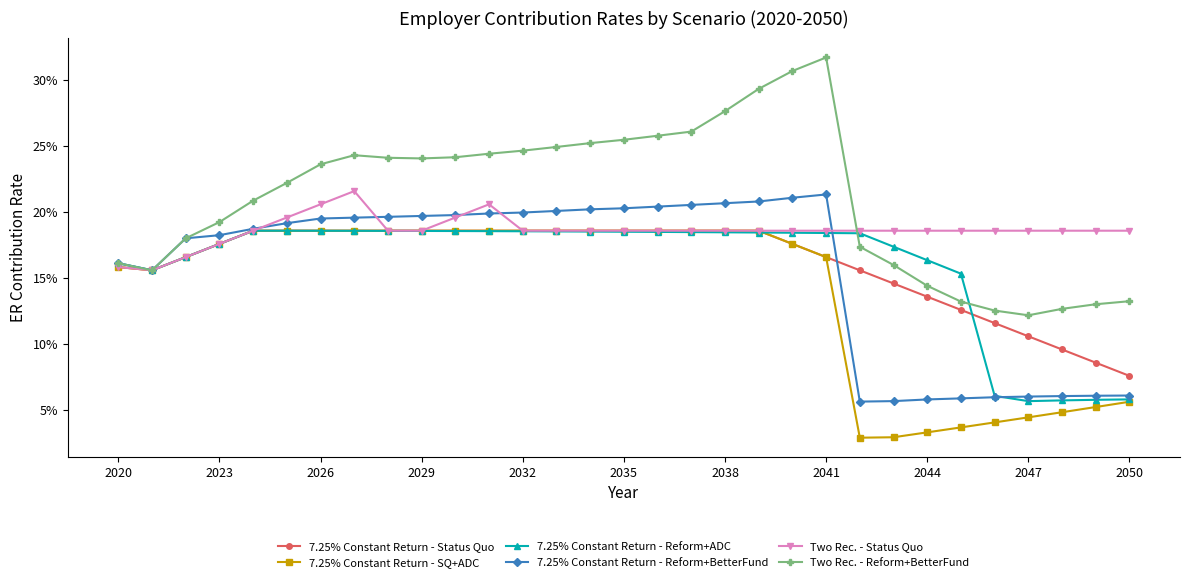

What are all the series names shown in the legend?

7.25% Constant Return - Status Quo, 7.25% Constant Return - SQ+ADC, 7.25% Constant Return - Reform+ADC, 7.25% Constant Return - Reform+BetterFund, Two Rec. - Status Quo, Two Rec. - Reform+BetterFund